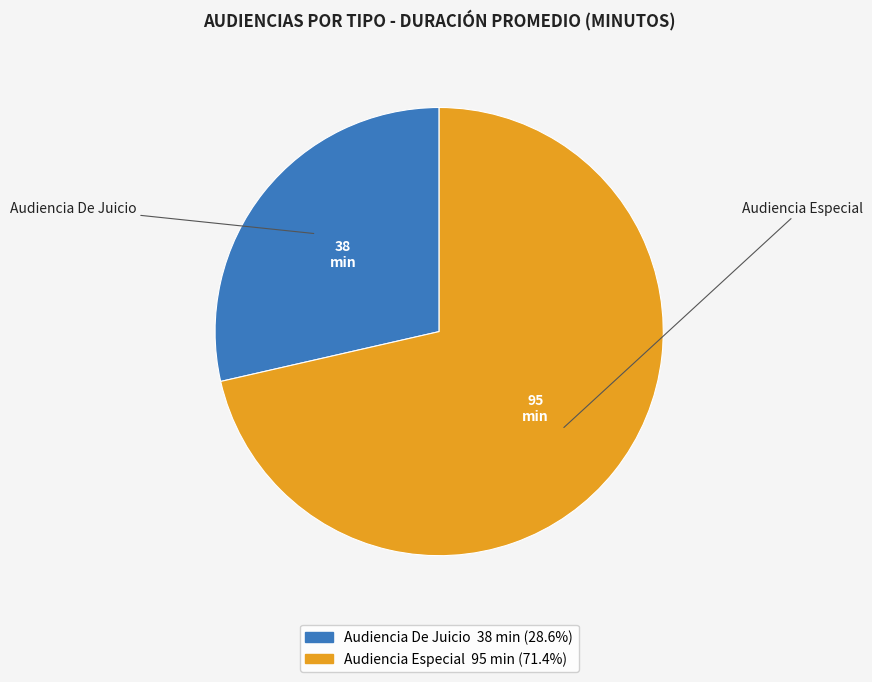

Which slice is the smallest?

Audiencia De Juicio